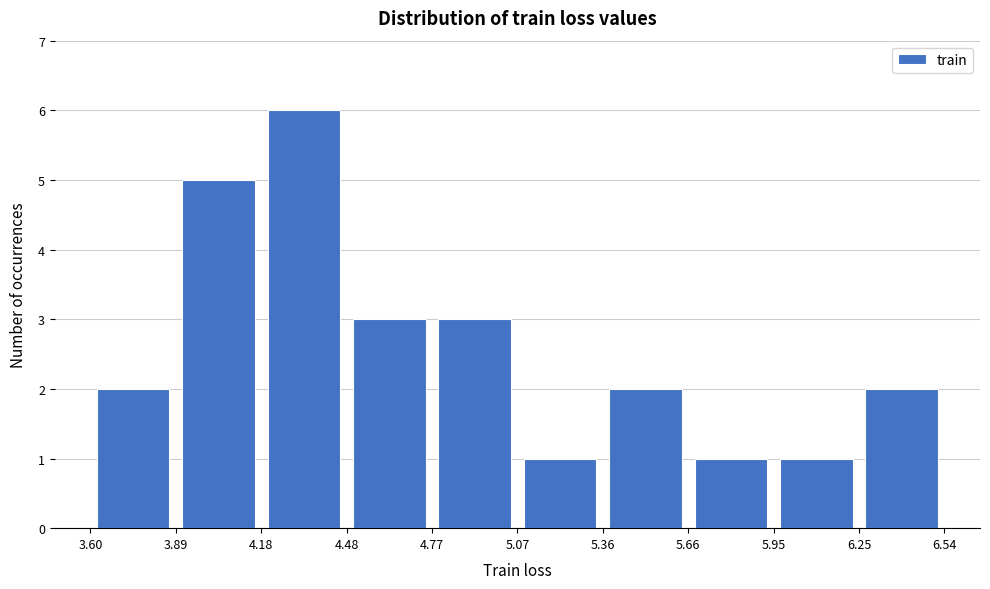

Reading left to right, list every bar in this chart as the range it spans on the x-axis followed by its height. The values are not printed on the chart, so give them approximately, as read against the axis.

3.60 to 3.89: 2
3.89 to 4.18: 5
4.18 to 4.48: 6
4.48 to 4.77: 3
4.77 to 5.07: 3
5.07 to 5.36: 1
5.36 to 5.66: 2
5.66 to 5.95: 1
5.95 to 6.25: 1
6.25 to 6.54: 2